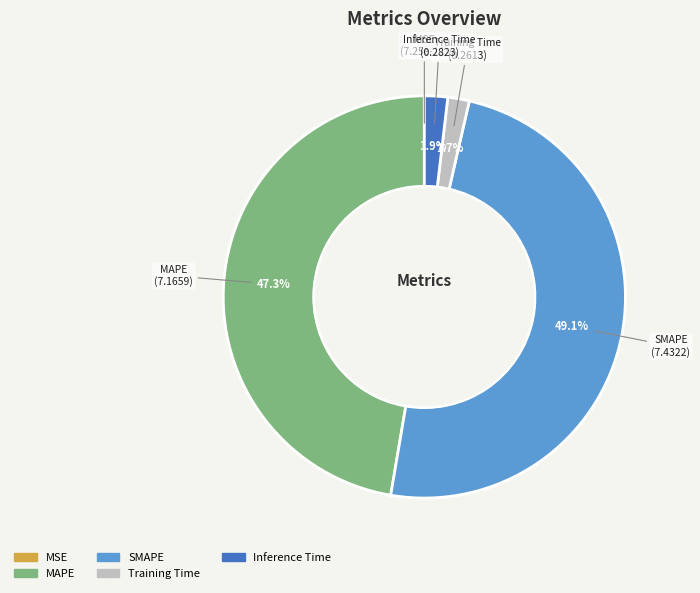

To the nearest percent, what is the difference between the Training Time and SMAPE slice percentages?

47%